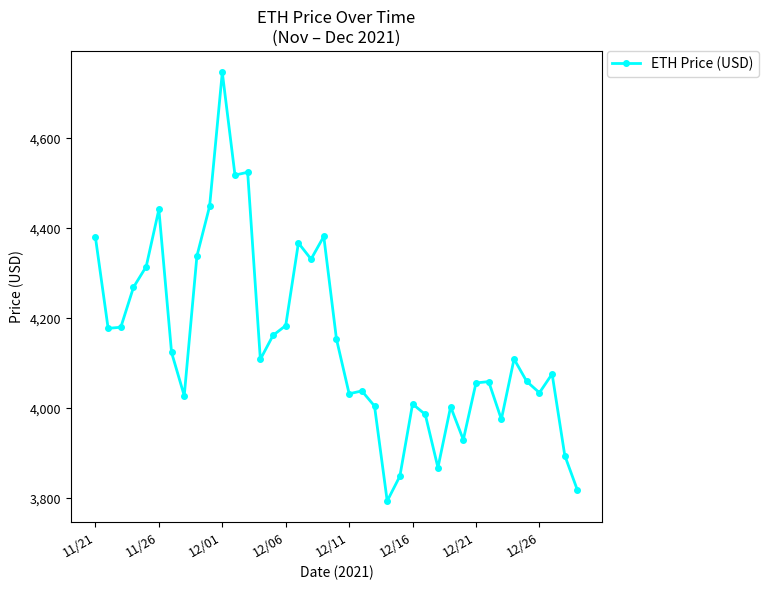

What is the value of the 29th point from the left?

4003.7